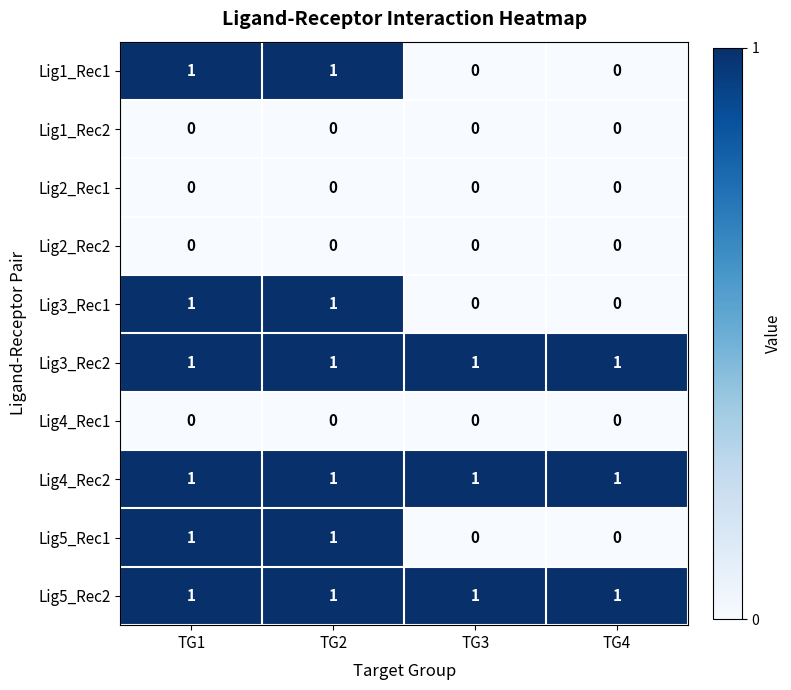

What is the total value across all series at TG3?

3